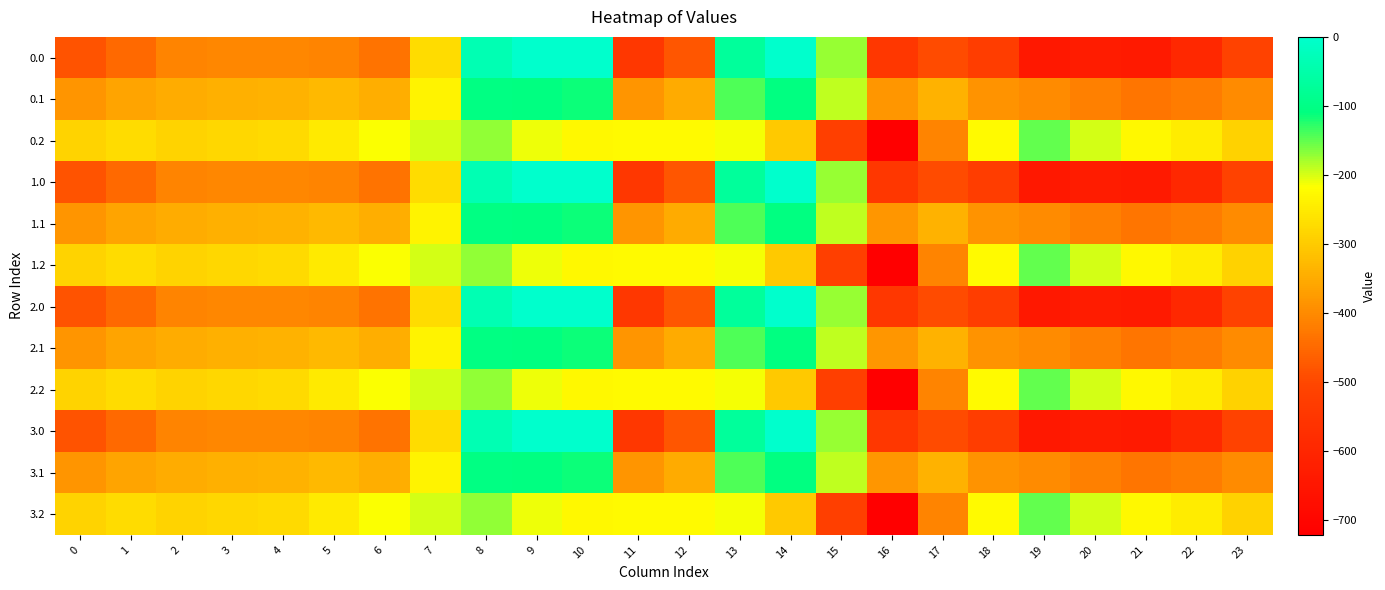

What is the difference between the highest and lowest values at 15?

349.4